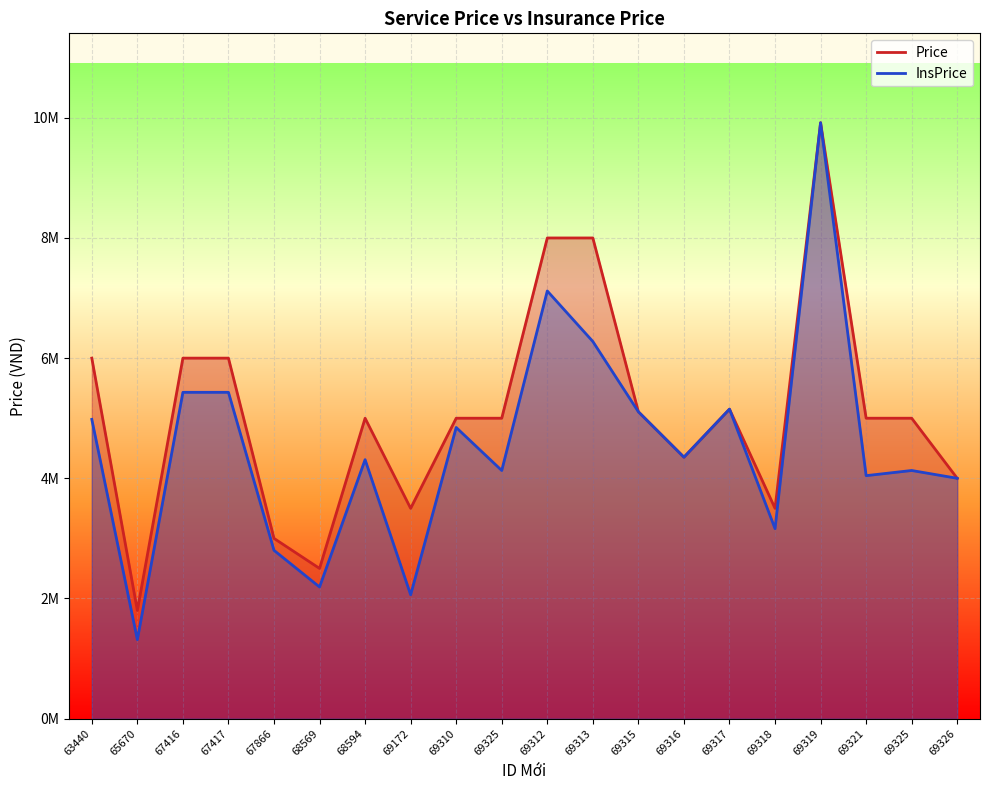

What is the greatest value displayed?

9918000